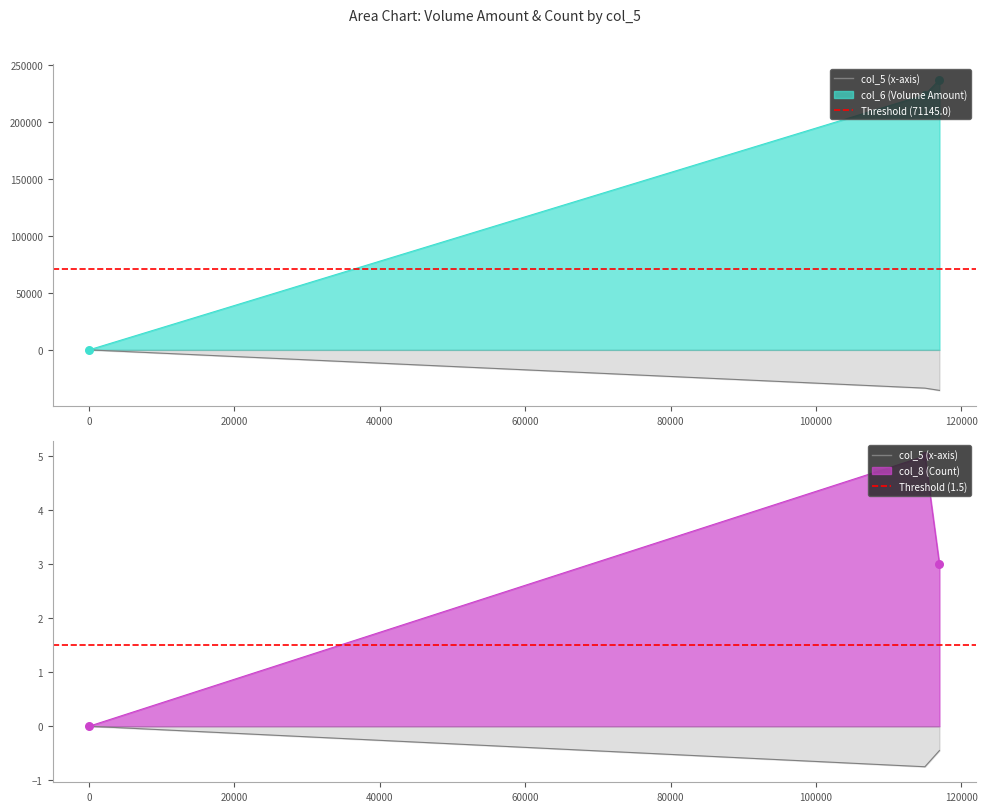

Is the value of Threshold (1.5) at −20000 greater than the value of Threshold (71145.0) at 0?

No